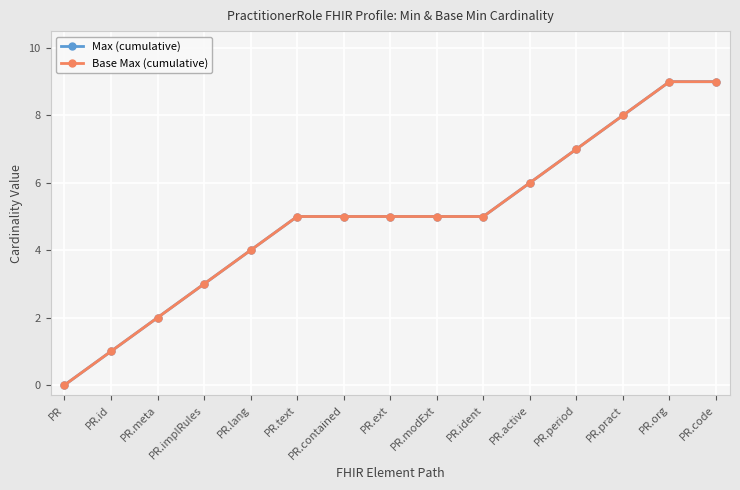

List the series in order of their peak value, lowest first.

Max (cumulative), Base Max (cumulative)